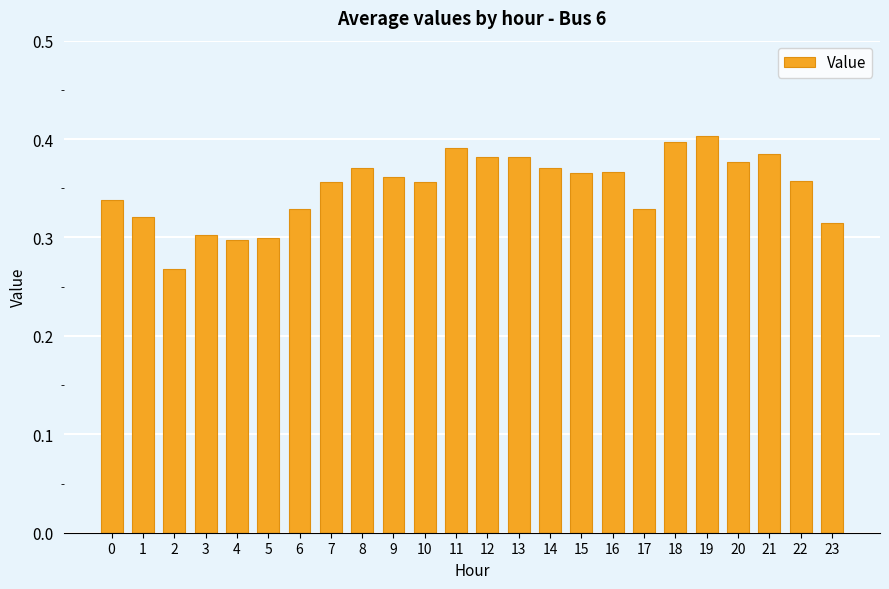

The value at 20 is 0.2. True or false?

False